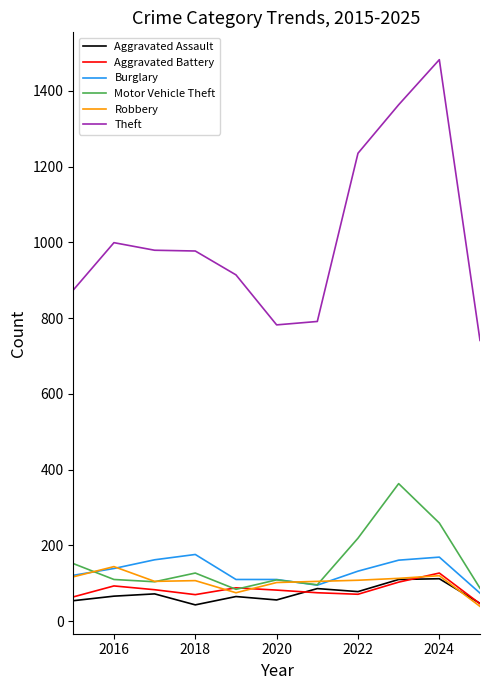

Which series has the largest total across all categories?

Theft